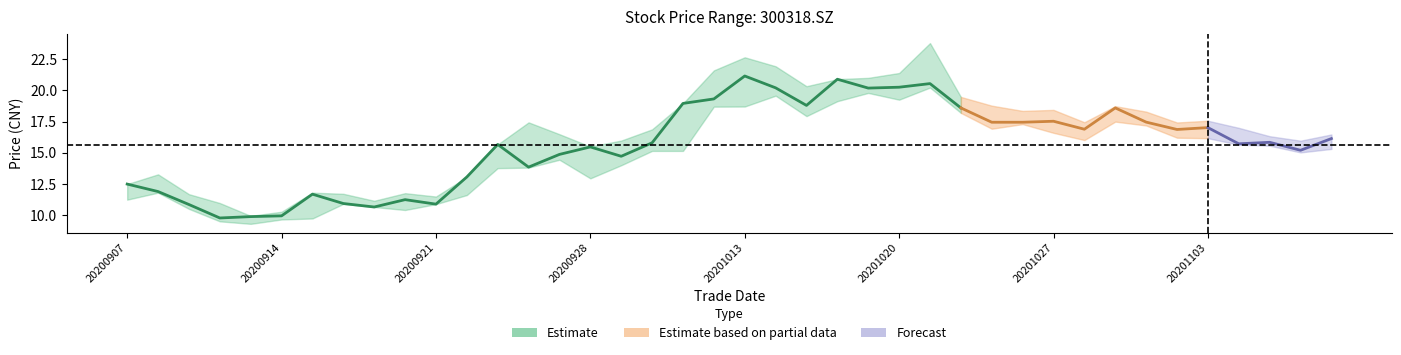

What is the smallest value displayed?

9.3